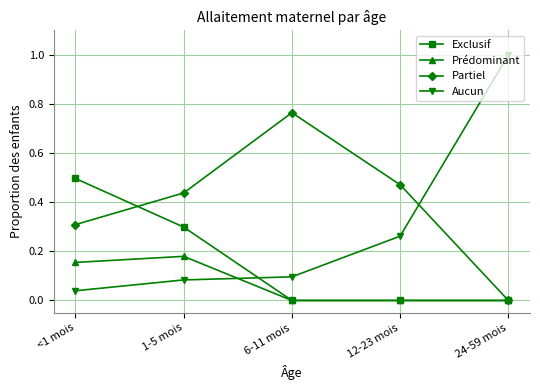

Which series changed the most between 1-5 mois and 24-59 mois?

Aucun